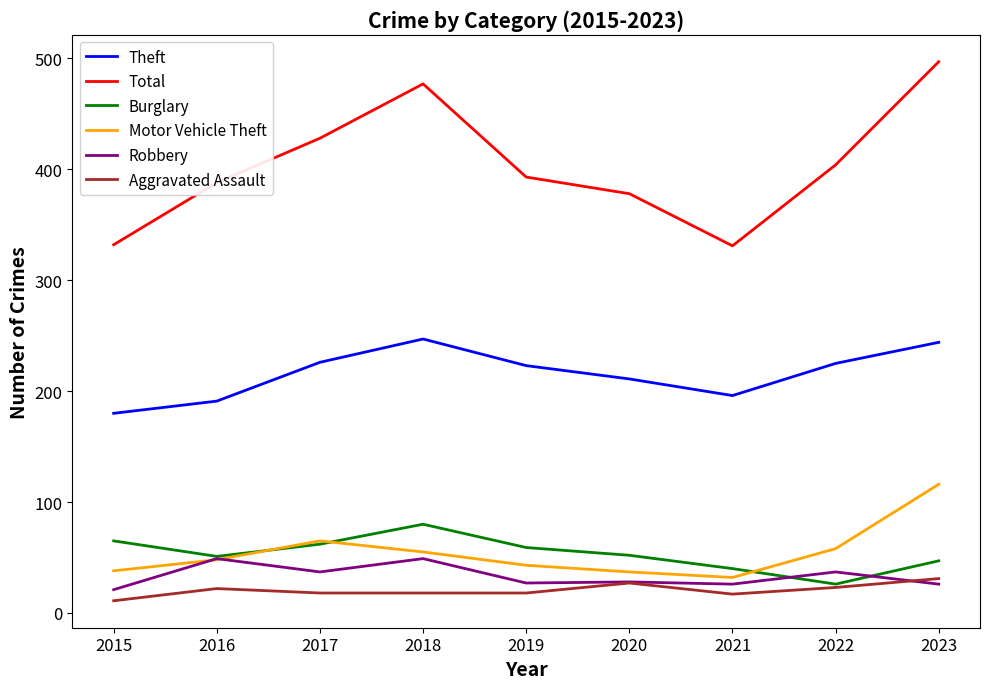

Which series has the widest spread of values?

Total